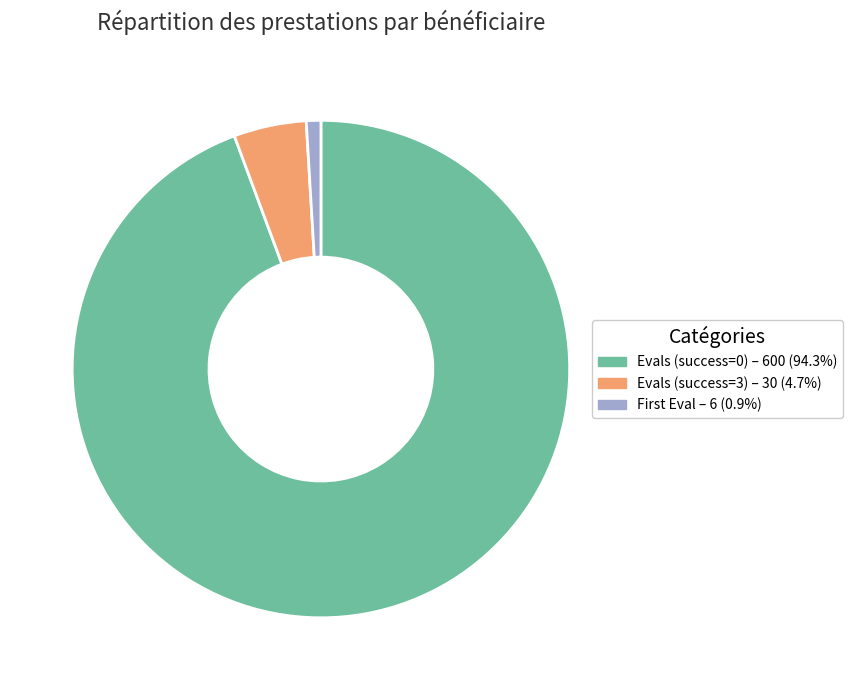

Is there a majority slice in this chart?

Yes